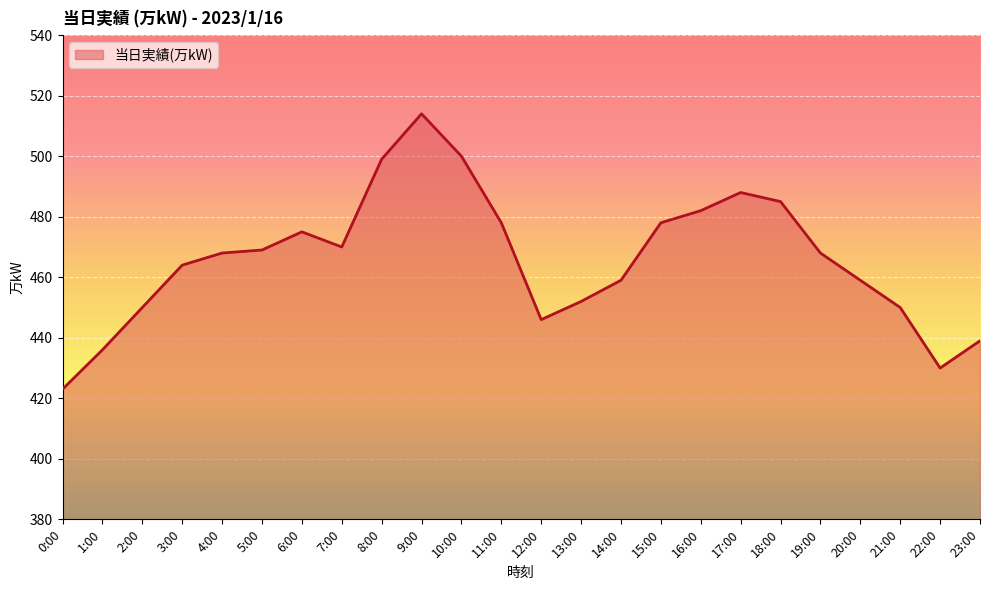

Which has a higher value, 1:00 or 7:00?

7:00